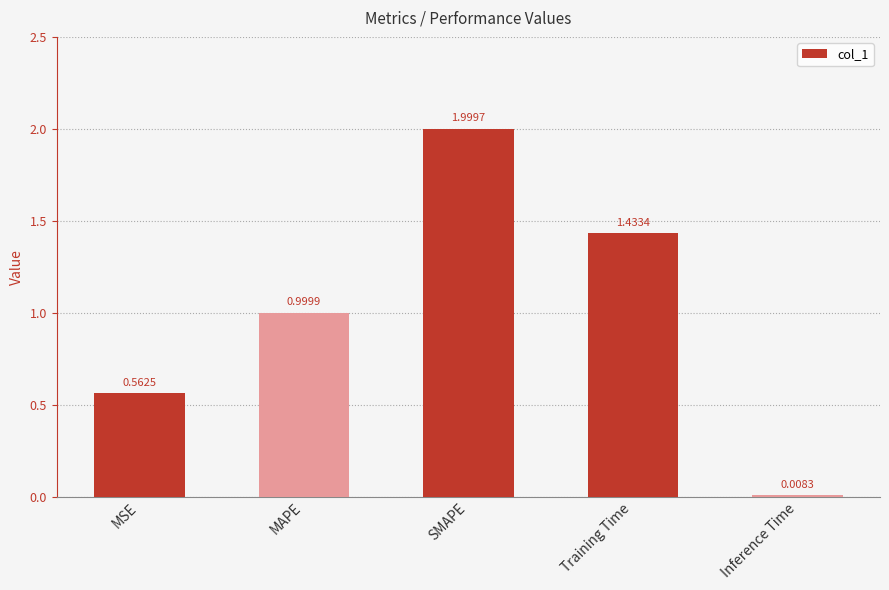

Are the bars grouped side by side (vs. stacked)?

No